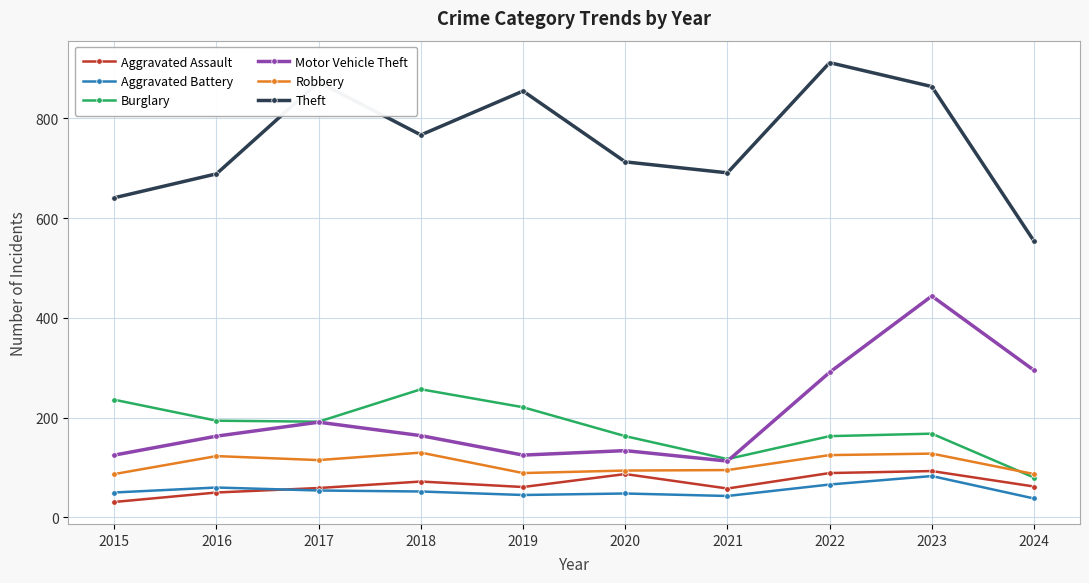

Which series changed the most between 2022 and 2023?

Motor Vehicle Theft